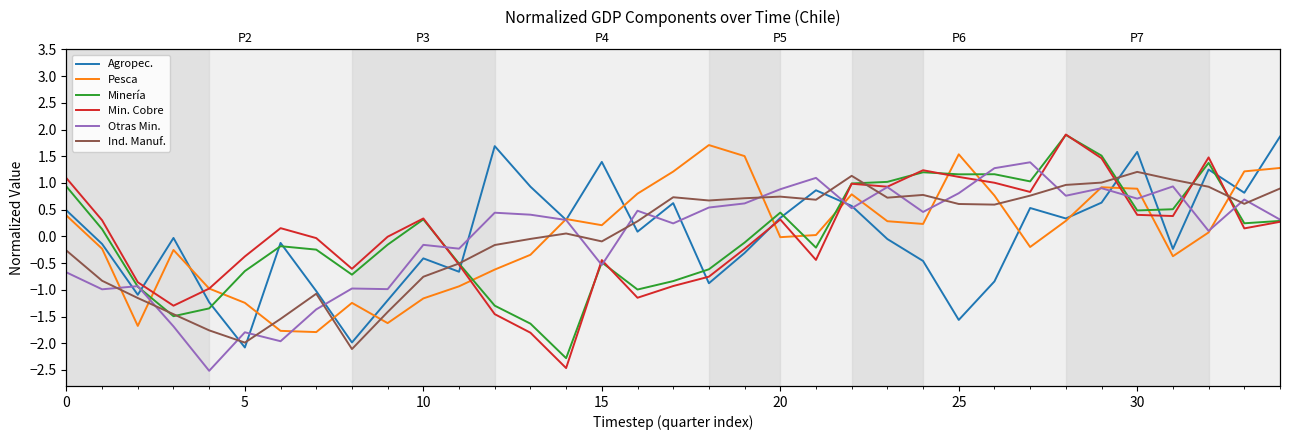

In Agropec., how many points are higher than both neighbors (excluding endpoints)?

10